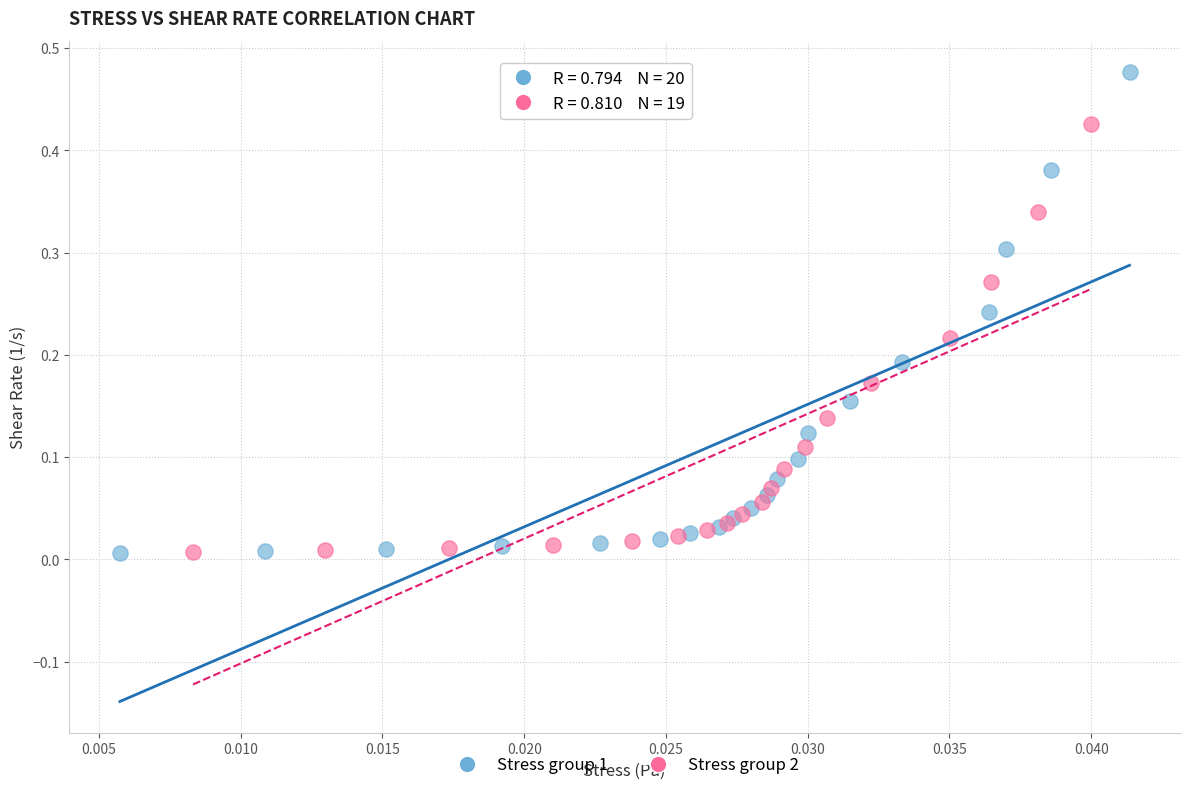

Which series contains the highest Y value?

Stress group 1